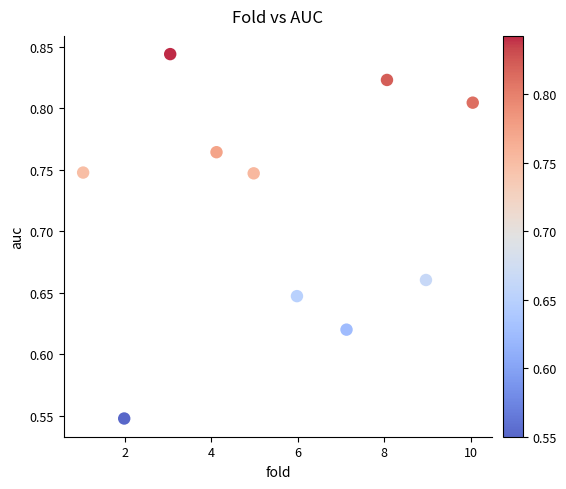

What is the average X value?

5.5